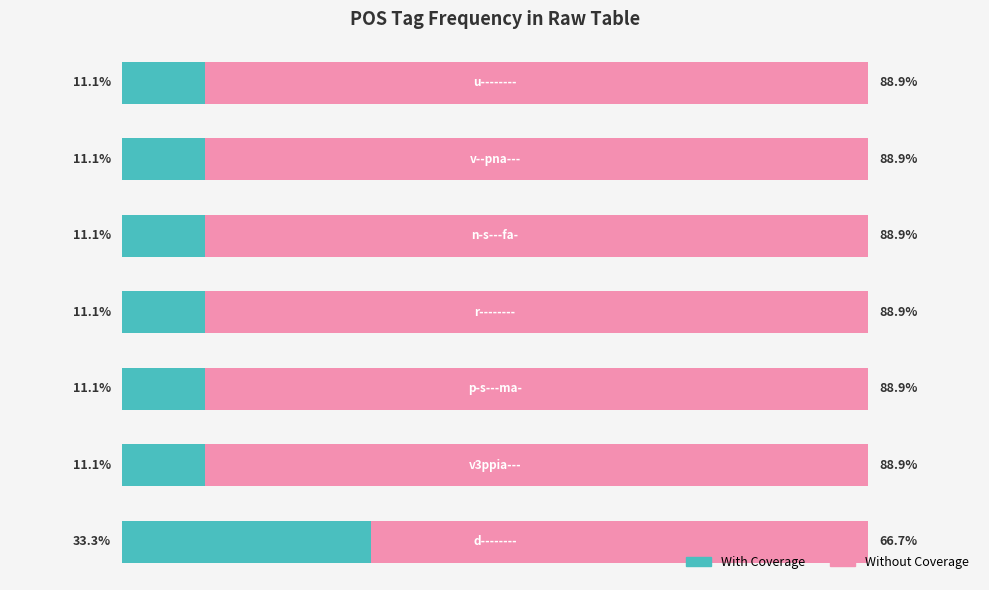

What is the maximum value for With Coverage?

33.3